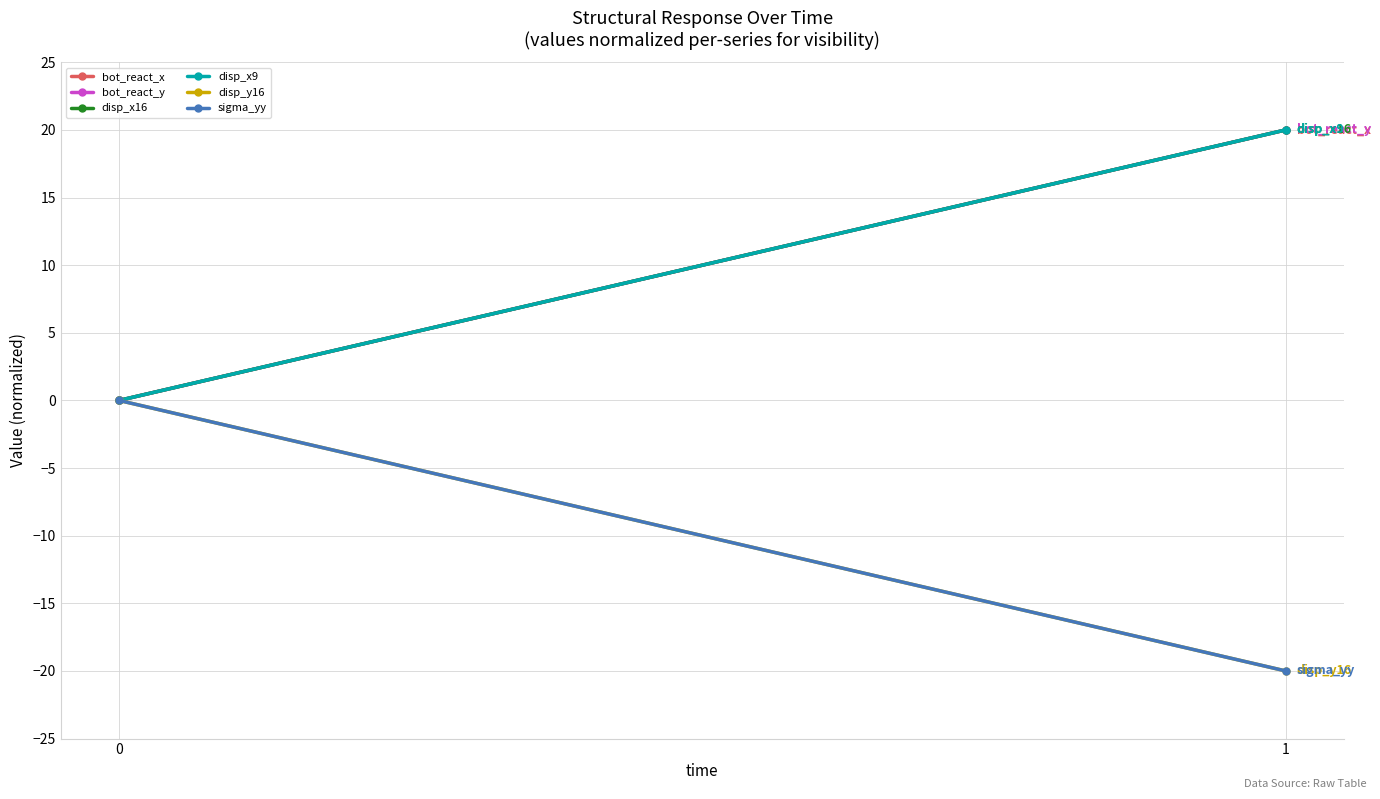

Reading left to right, transcribe all the data shown in this chart.

bot_react_x: 0=0	1=20
bot_react_y: 0=0	1=20
disp_x16: 0=0	1=20
disp_x9: 0=0	1=20
disp_y16: 0=0	1=-20
sigma_yy: 0=0	1=-20